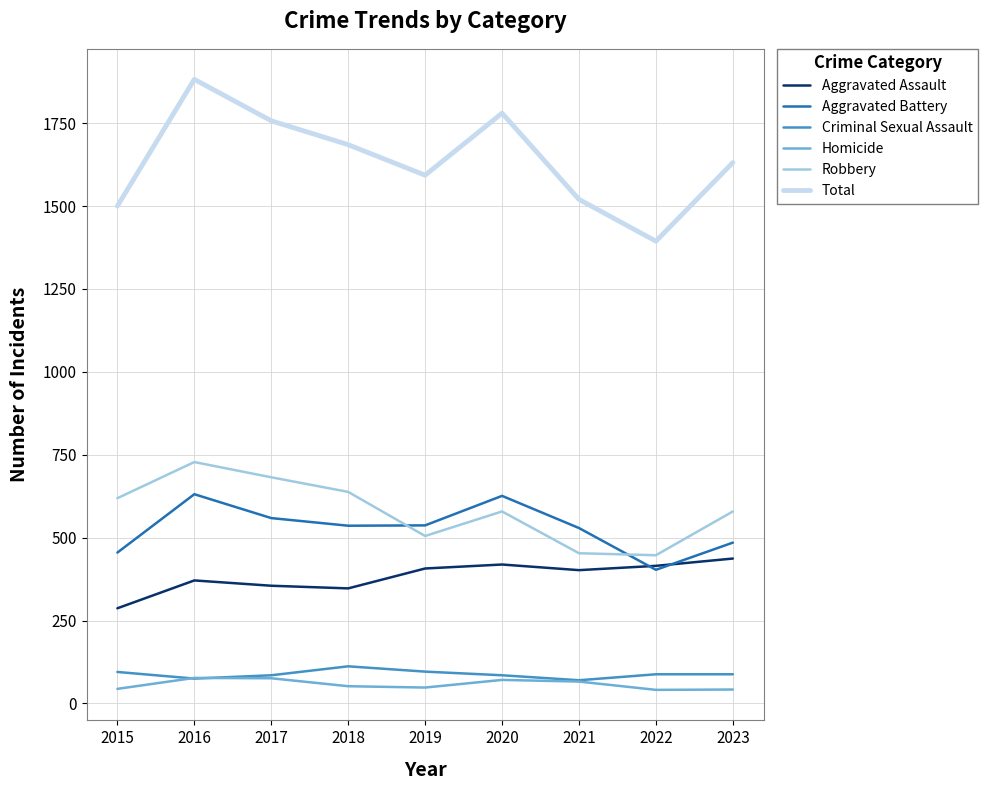

True or false: Homicide has a value of 48 at 2019.

True